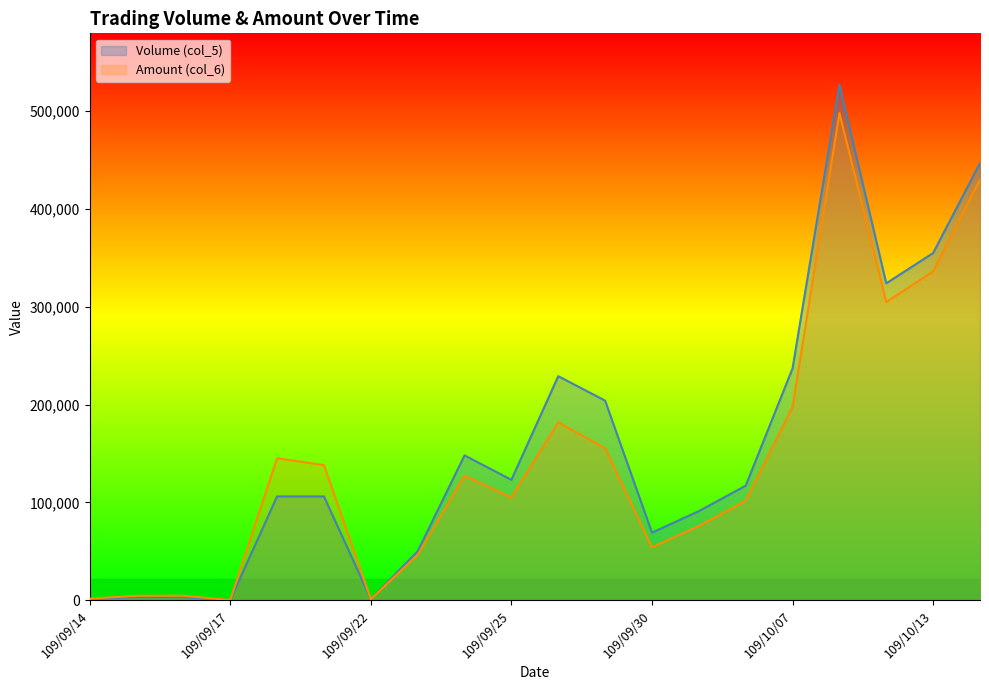

What is the label of the 15th point from the left?

109/10/06